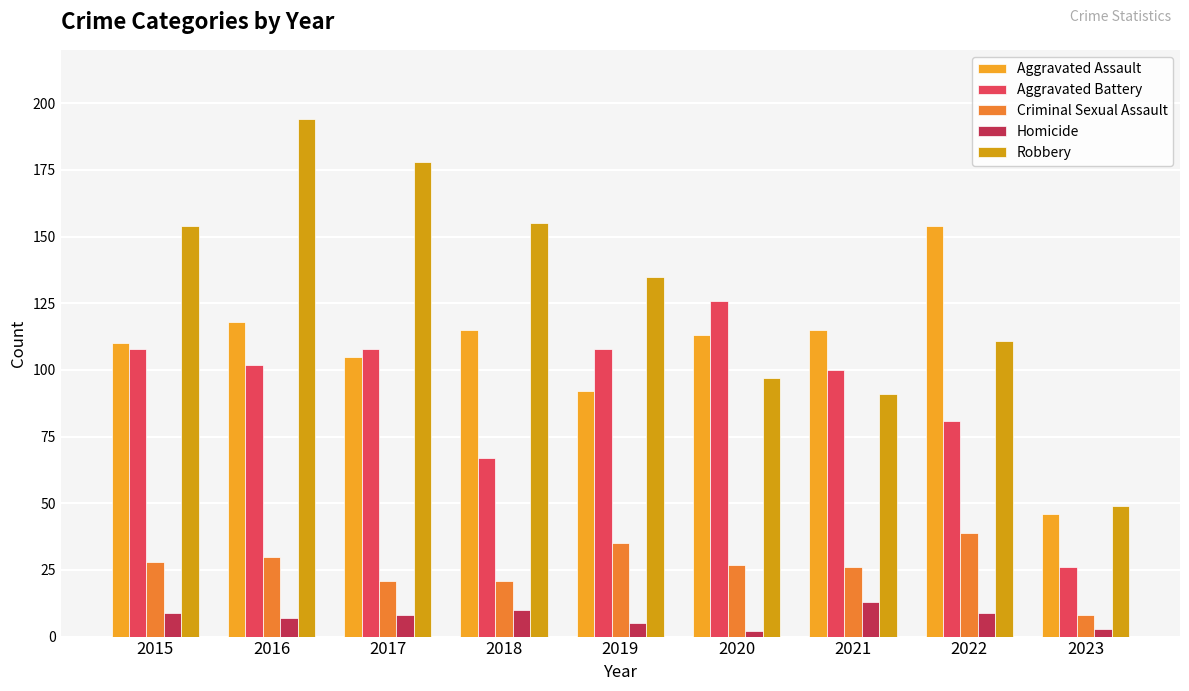

Reading left to right, extract all data points from this chart.

Aggravated Assault: 2015=110	2016=118	2017=105	2018=115	2019=92	2020=113	2021=115	2022=154	2023=46
Aggravated Battery: 2015=108	2016=102	2017=108	2018=67	2019=108	2020=126	2021=100	2022=81	2023=26
Criminal Sexual Assault: 2015=28	2016=30	2017=21	2018=21	2019=35	2020=27	2021=26	2022=39	2023=8
Homicide: 2015=9	2016=7	2017=8	2018=10	2019=5	2020=2	2021=13	2022=9	2023=3
Robbery: 2015=154	2016=194	2017=178	2018=155	2019=135	2020=97	2021=91	2022=111	2023=49